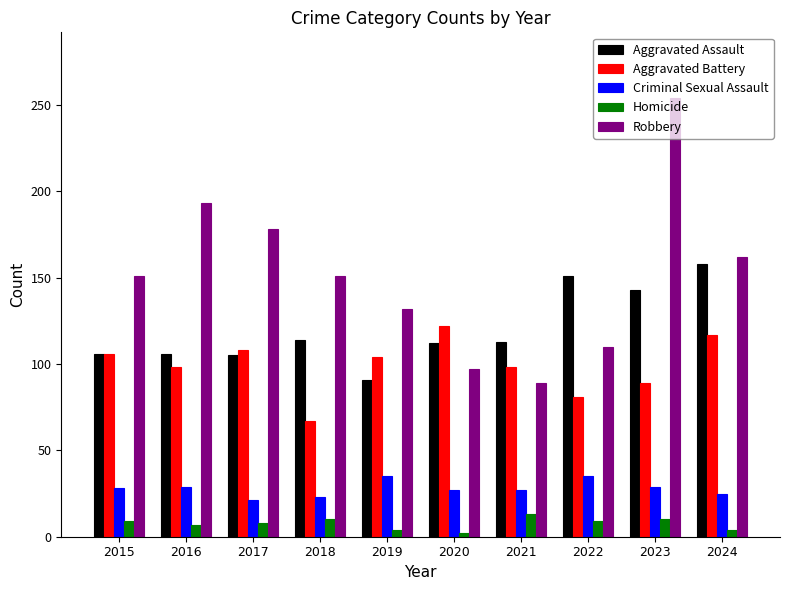

What is the value of the Aggravated Battery bar at the 5th from the left?

104